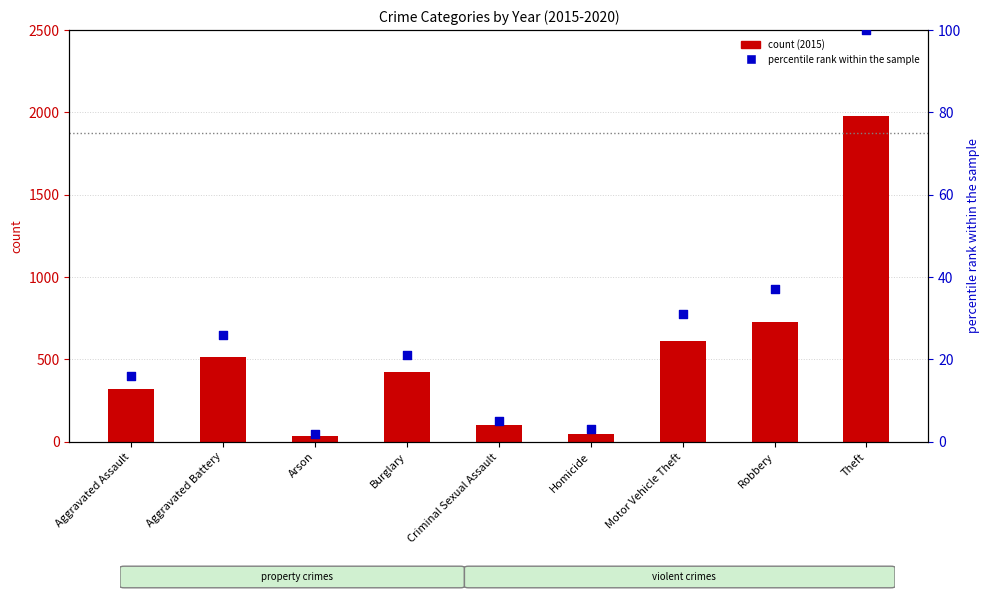

What is the ratio of the value at Theft to the value at Aggravated Assault?

6.2